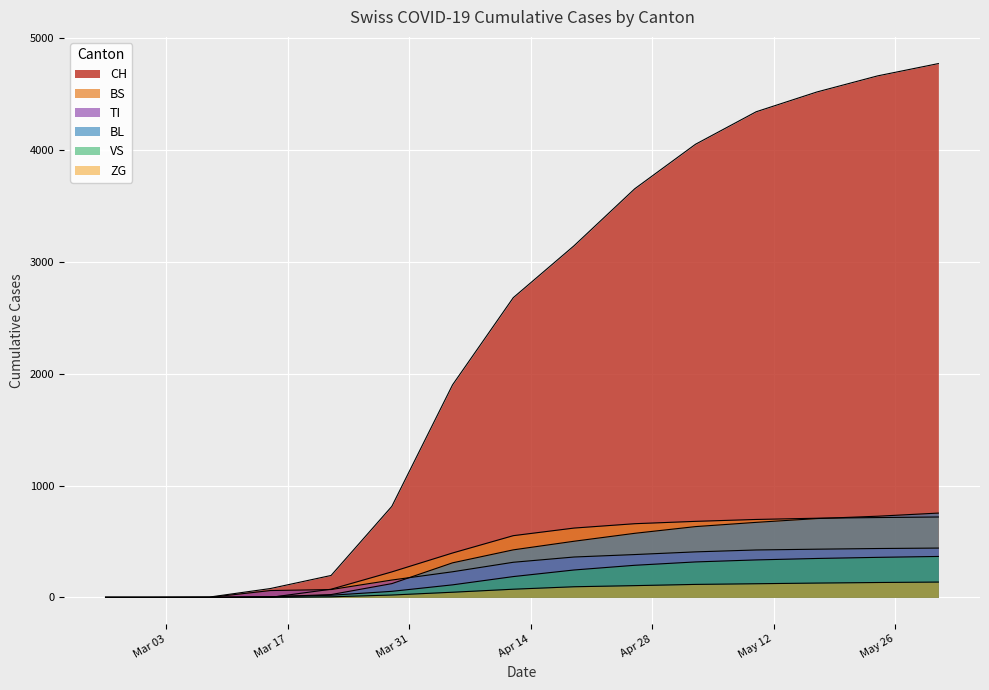

Which series has the largest total across all categories?

CH